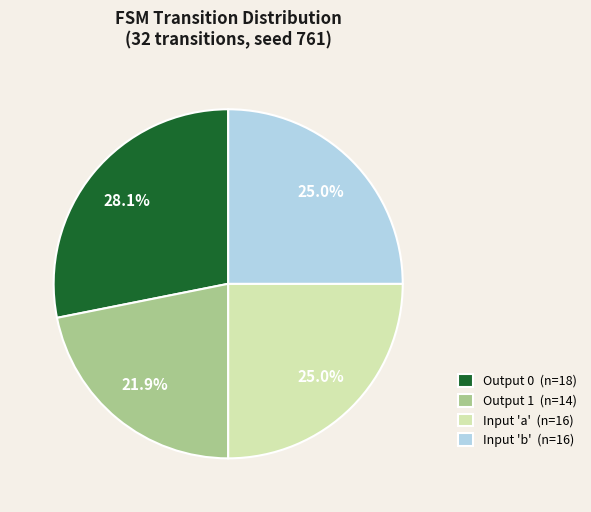

What is the ratio of the value at Input 'b' (n=16) to the value at Output 1 (n=14)?

1.1